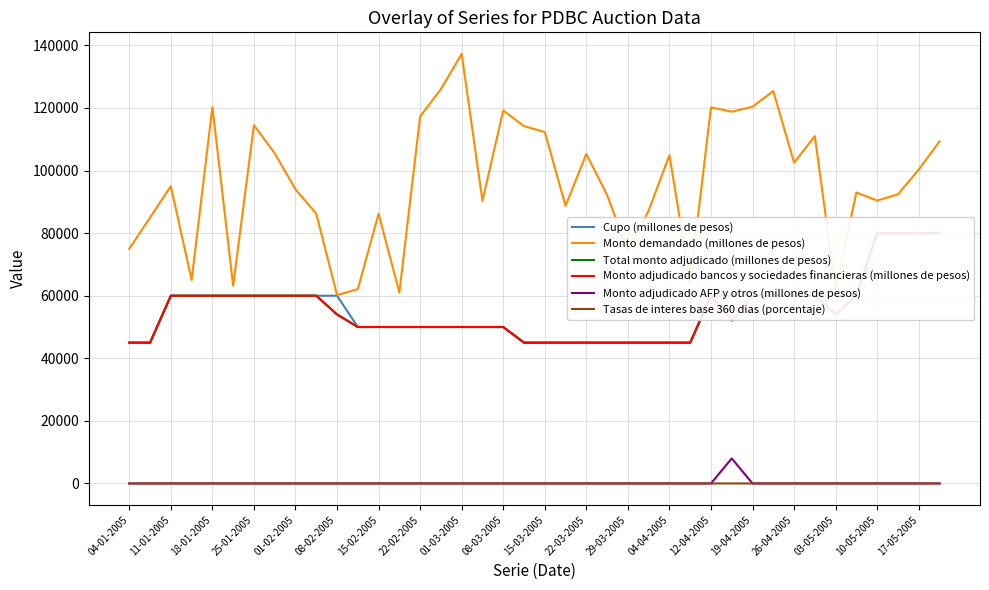

How many values in the Monto demandado (millones de pesos) series are below 95000?

20